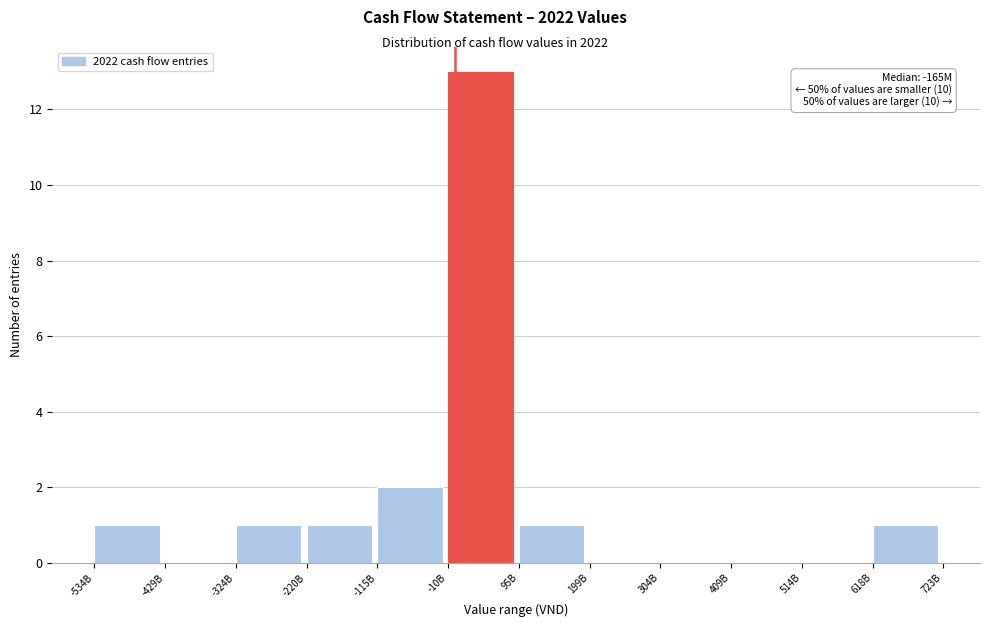

Reading left to right, what are all the values shown in this chart?

-534B=1	-429B=0	-324B=1	-220B=1	-115B=2	-10B=13	95B=1	199B=0	304B=0	409B=0	514B=0	618B=1